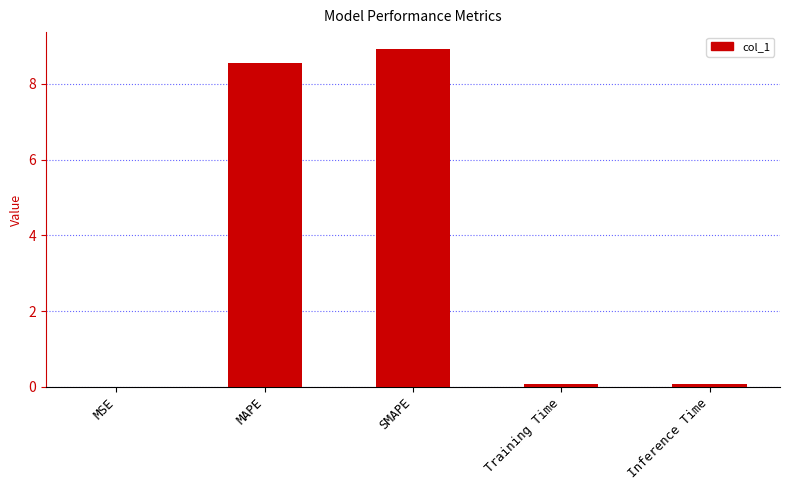

Which label corresponds to the largest value in the chart?

SMAPE